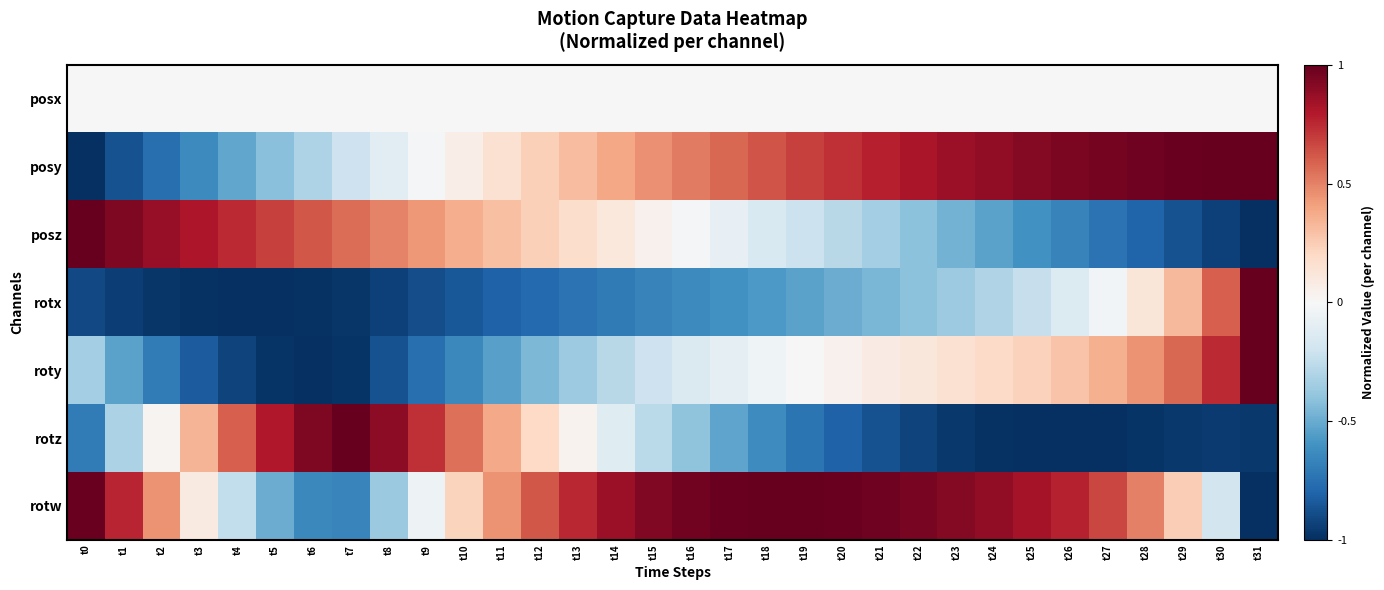

What is the minimum value shown in the chart?

-1.0